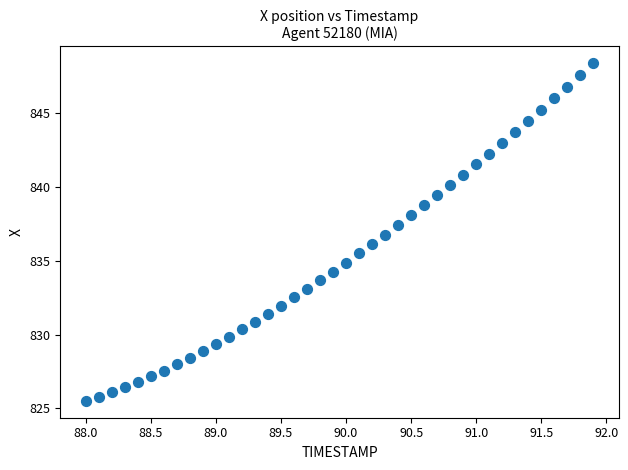

What is the range of X values (max minus min)?

3.9